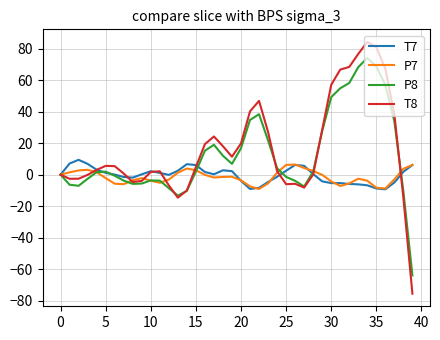

Which series has the widest spread of values?

T8